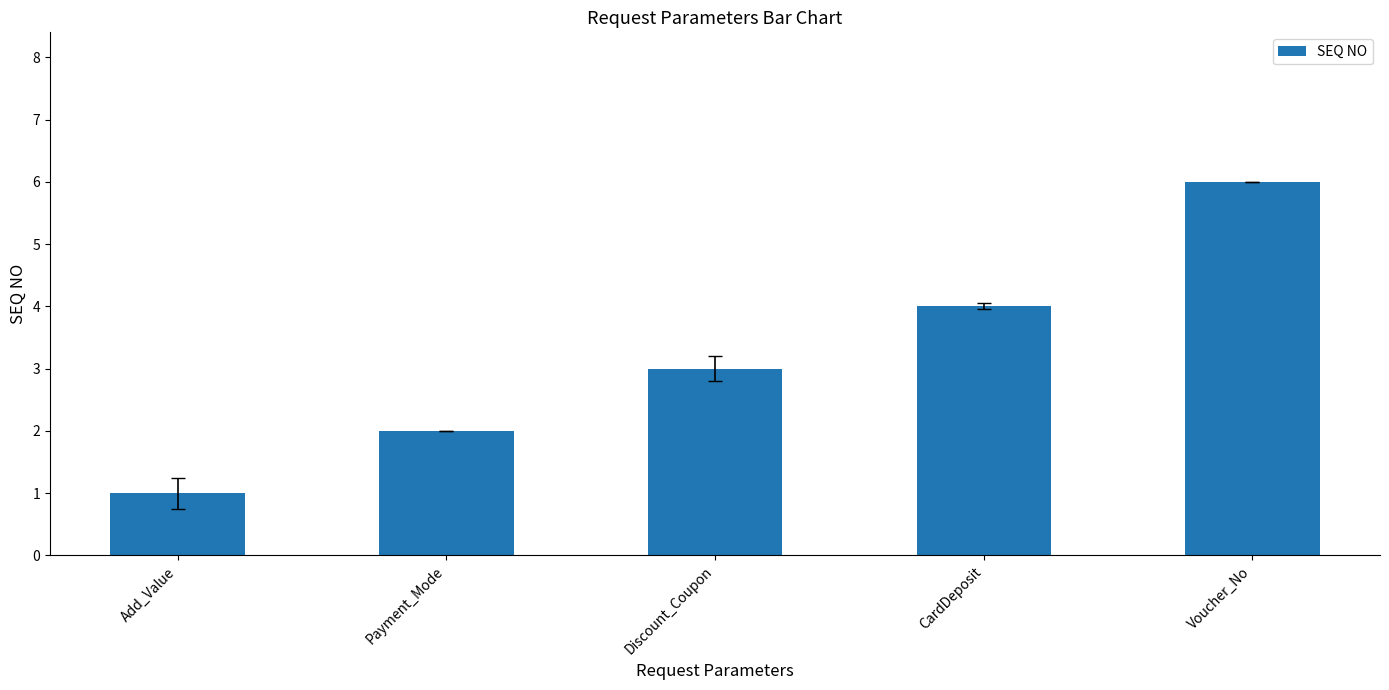

Where is the data nearest to the value 3?

Discount_Coupon